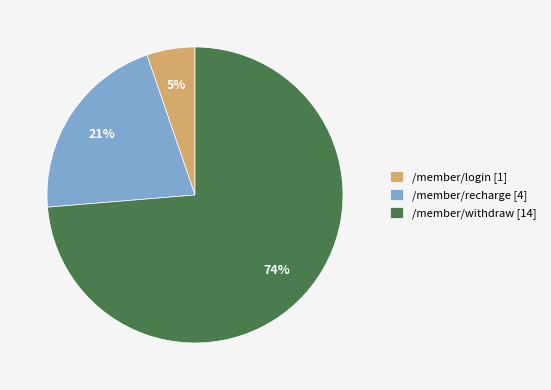

True or false: /member/recharge accounts for 46% of the total.

False